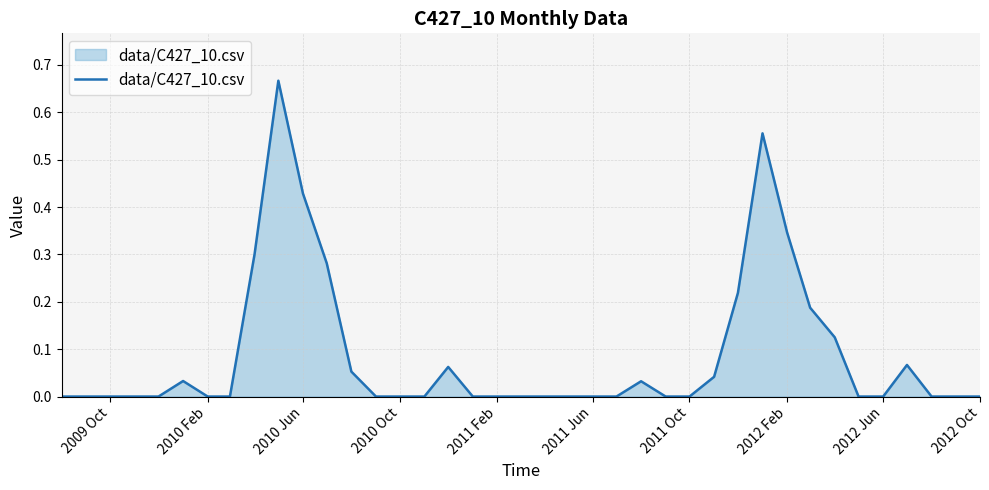

True or false: there are more than 2 points higher than both neighbors.

True